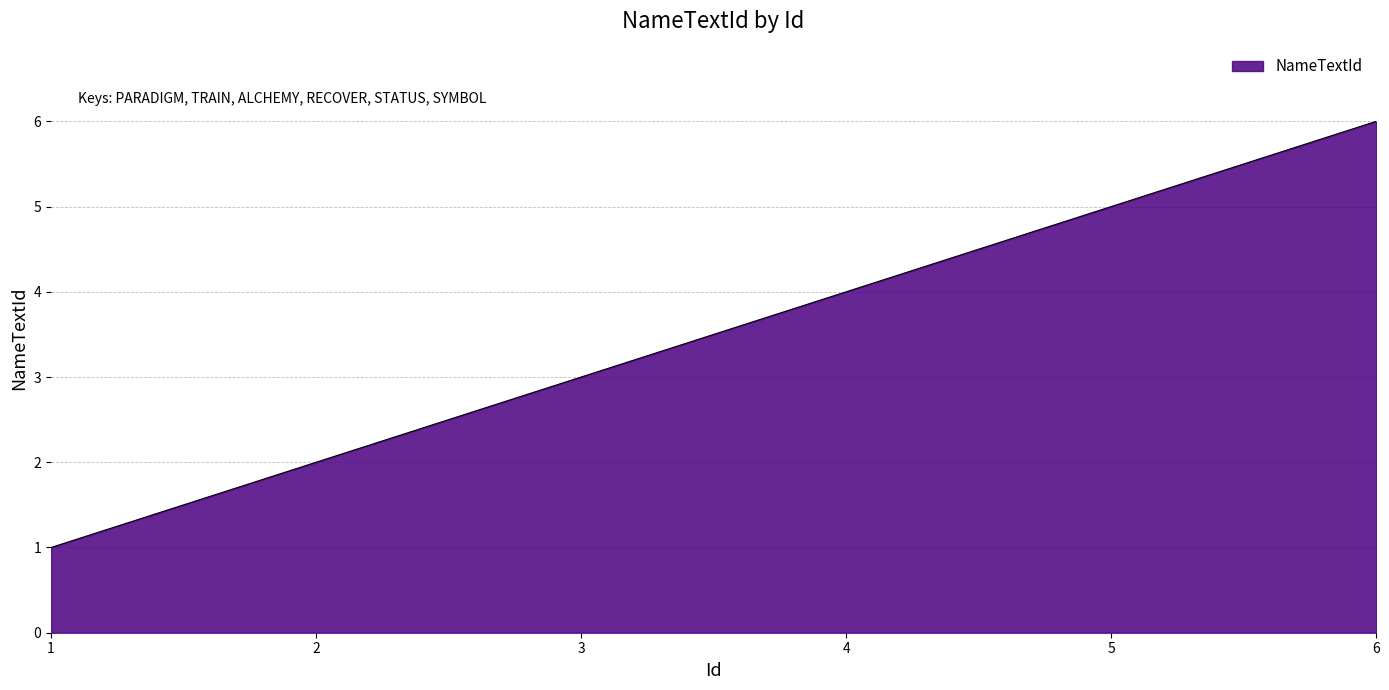

Does the chart display data point markers on the line(s)?

No